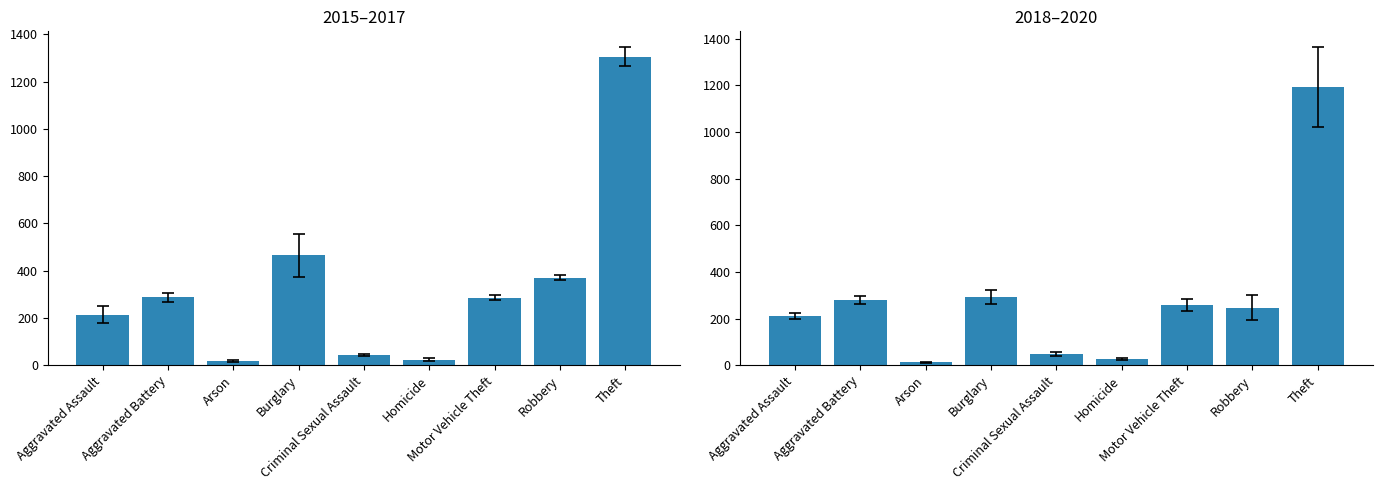

Reading left to right, transcribe all the data shown in this chart.

2015–2017: Aggravated Assault=213.3	Aggravated Battery=287.0	Arson=16.0	Burglary=465.3	Criminal Sexual Assault=45.0	Homicide=22.7	Motor Vehicle Theft=285.3	Robbery=369.7	Theft=1306.3
2018–2020: Aggravated Assault=210.7	Aggravated Battery=279.3	Arson=12.0	Burglary=293.0	Criminal Sexual Assault=47.7	Homicide=26.0	Motor Vehicle Theft=258.3	Robbery=246.7	Theft=1193.0